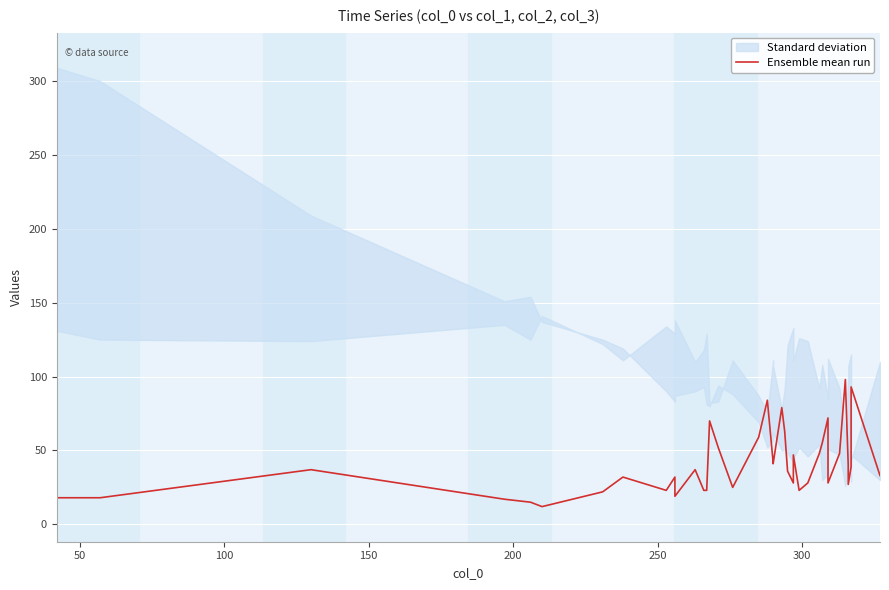

Reading right to left, list all the values displayed in this chart.

33	93	39	27	40	98	48	28	72	55	48	28	23	47	28	36	63	79	41	42	42	84	59	25	52	70	23	23	37	19	32	23	32	22	12	15	17	37	18	18